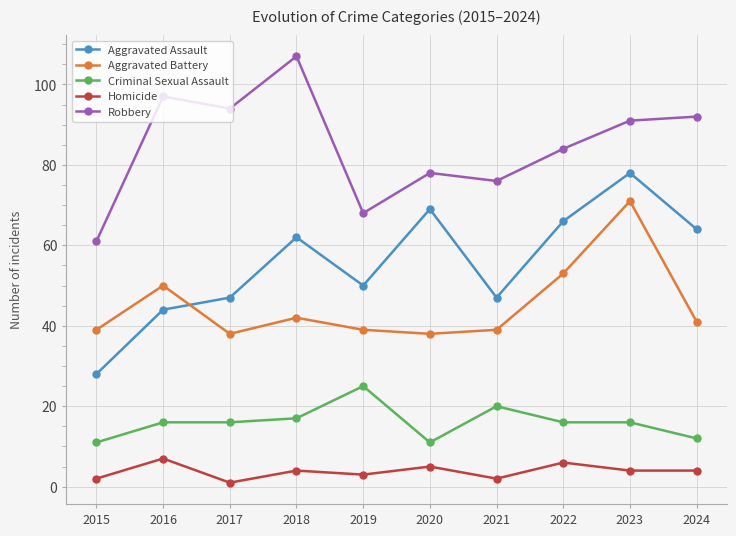

True or false: Robbery and Homicide cross at least once.

False